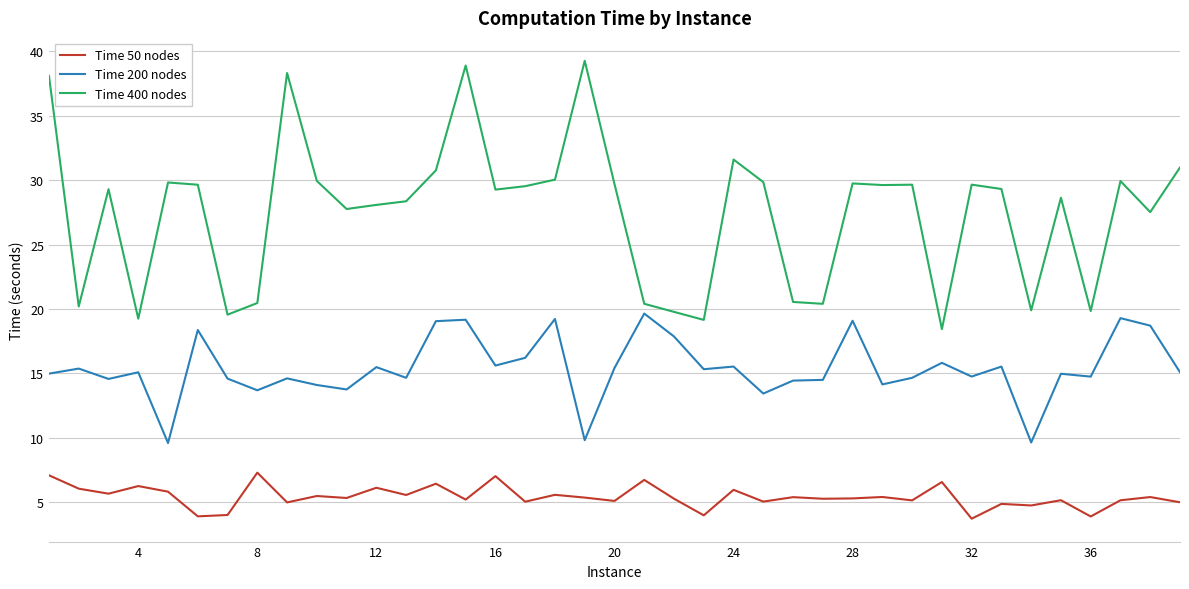

What is the greatest value displayed?

39.3